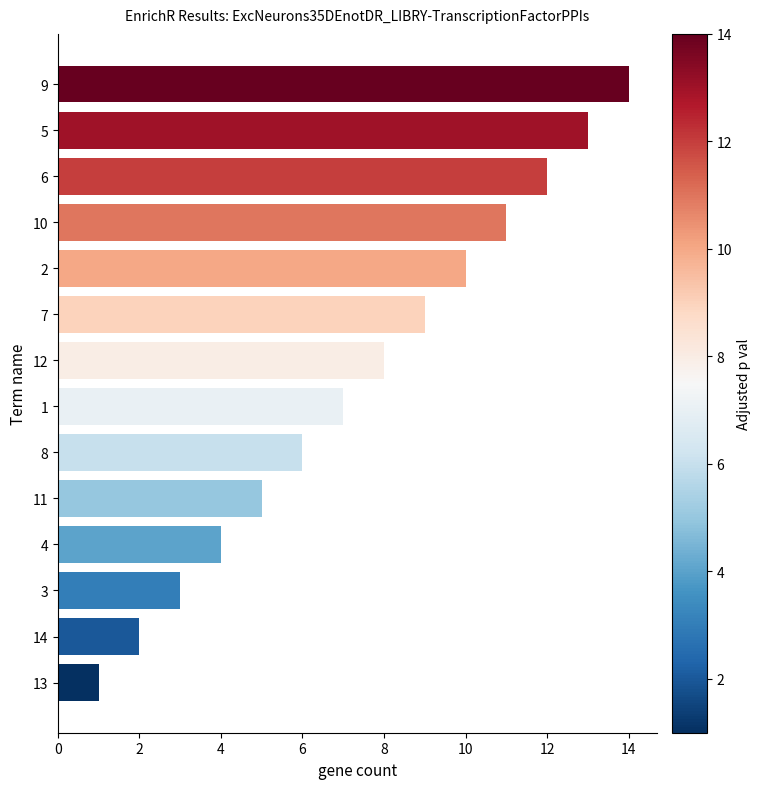

Is it true that the value at 10 is 4?

False